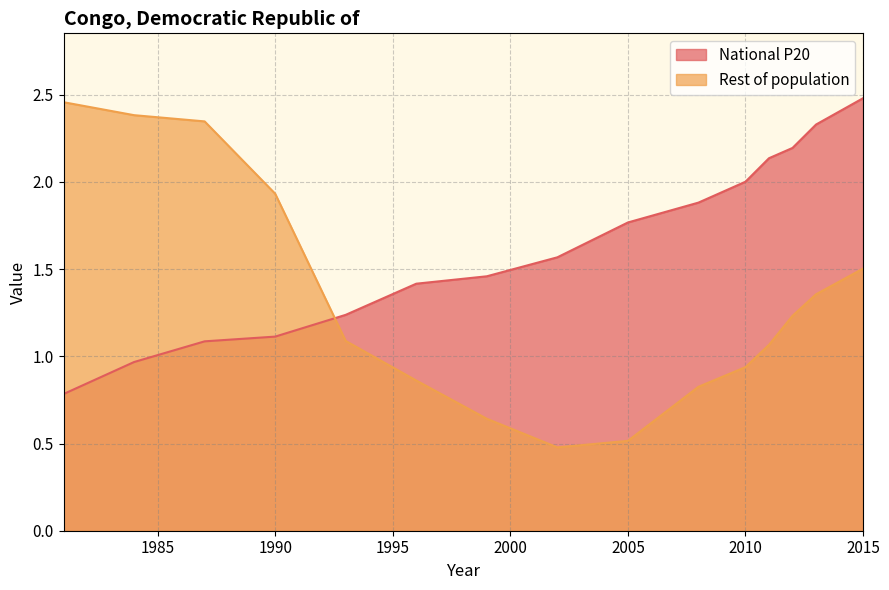

Rank the series by their average value, from lowest to highest.

Rest of population, National P20